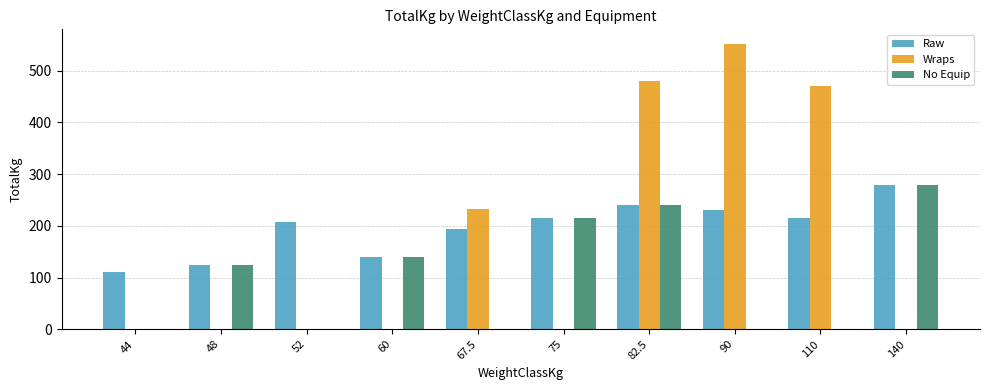

Is it true that Wraps equals 470.0 at 110?

True